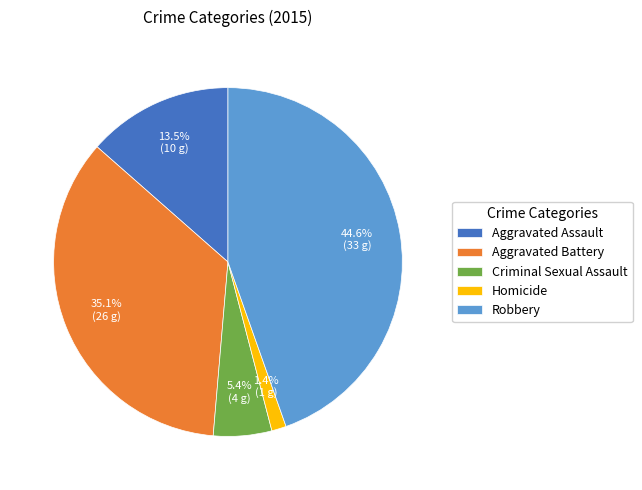

Combined, what portion of the pie is Aggravated Battery and Robbery?

79.7%